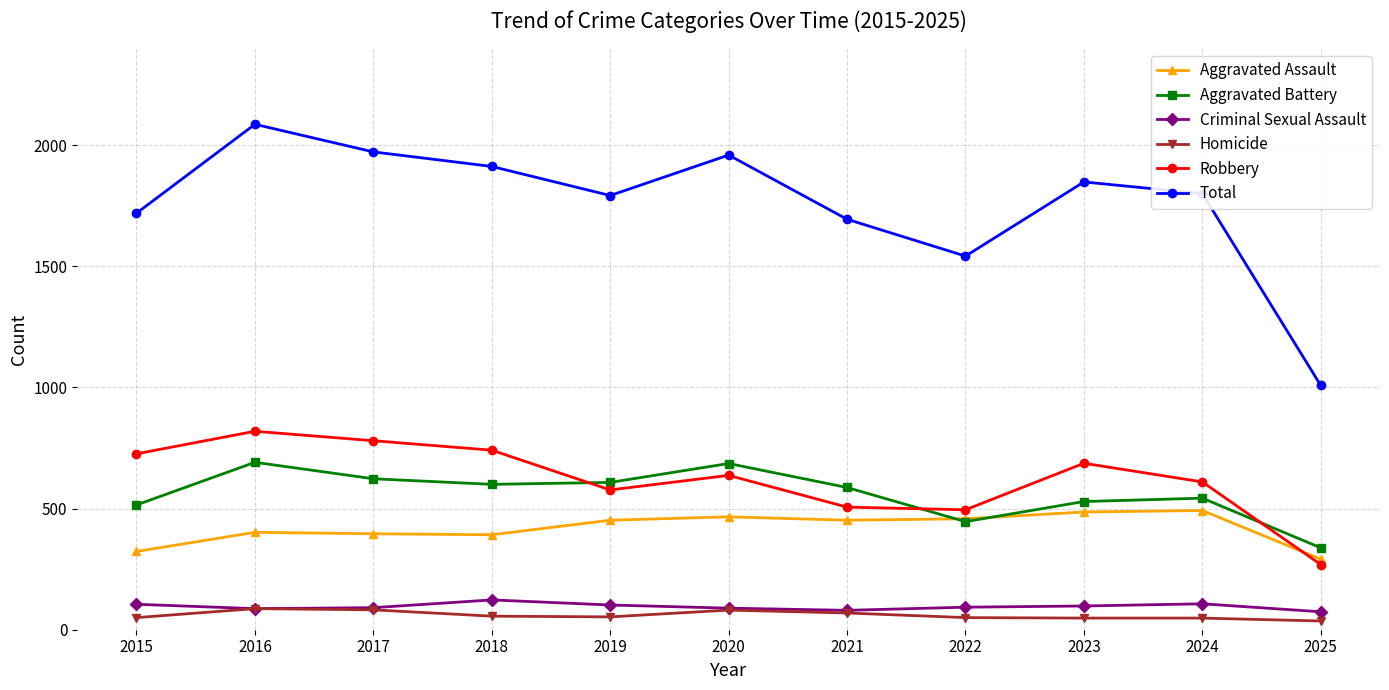

Which series has the largest total across all categories?

Total